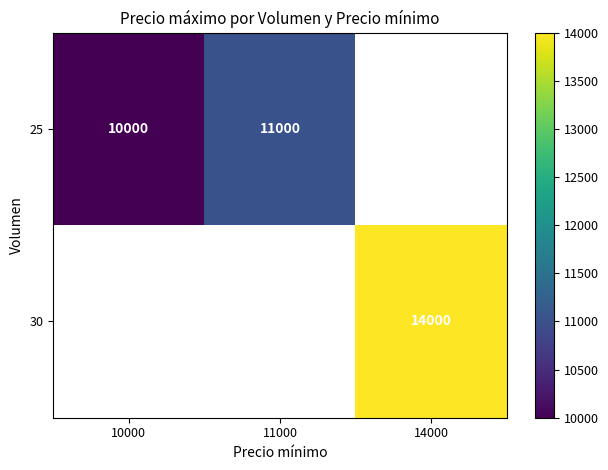

Is it true that 30 equals 14000 at 14000?

True